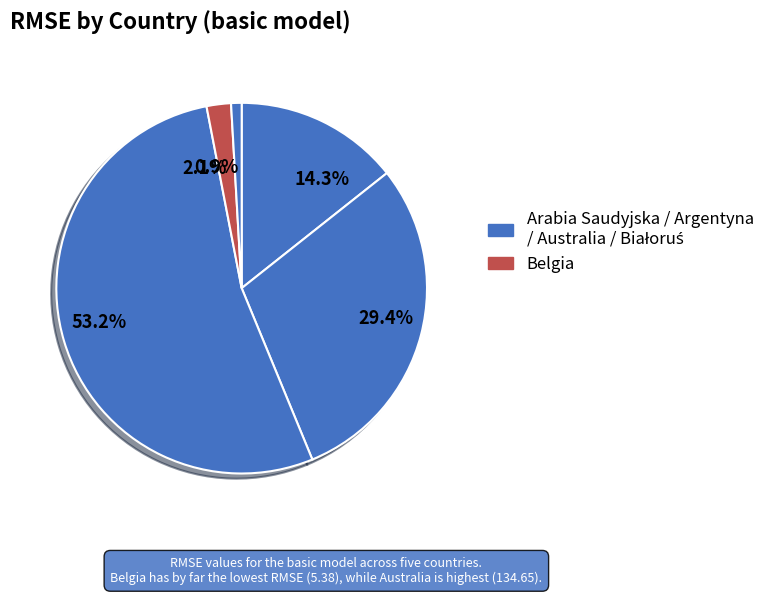

How much of the chart is everything except 0.9%?

99.1%